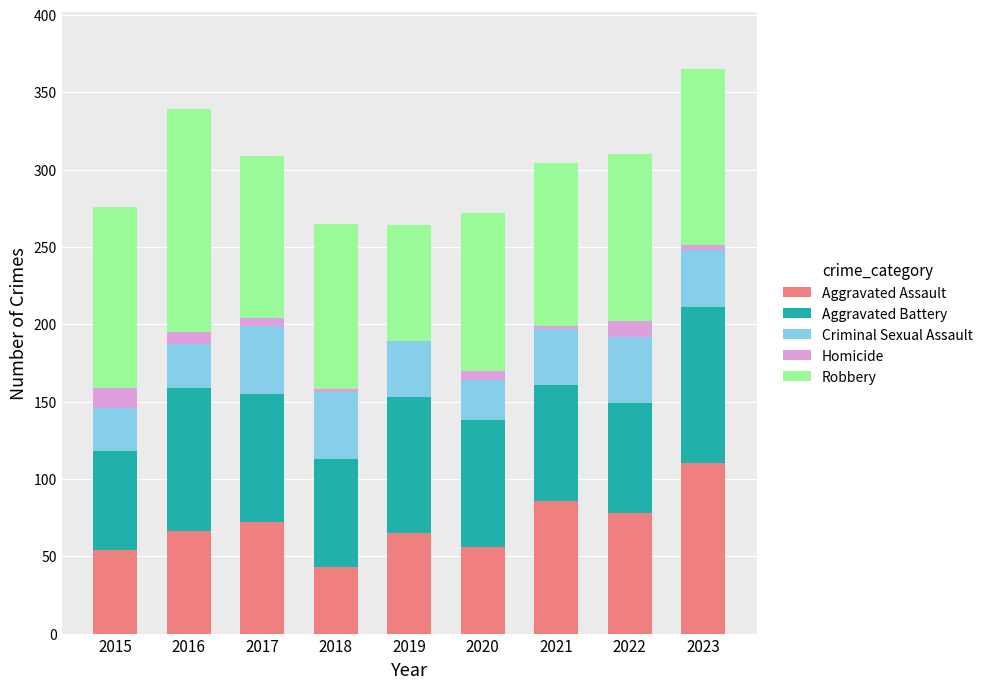

What is the sum of all Aggravated Assault values?

630